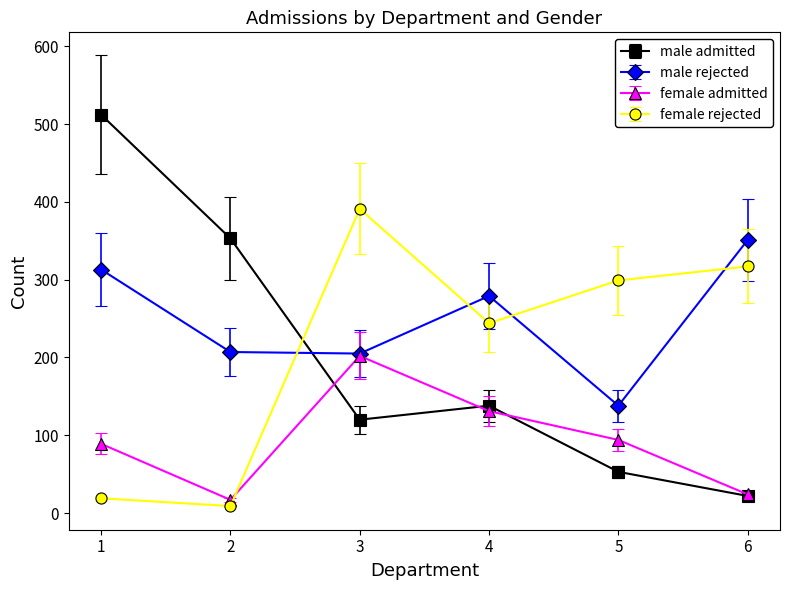

Which series has the largest total across all categories?

male rejected